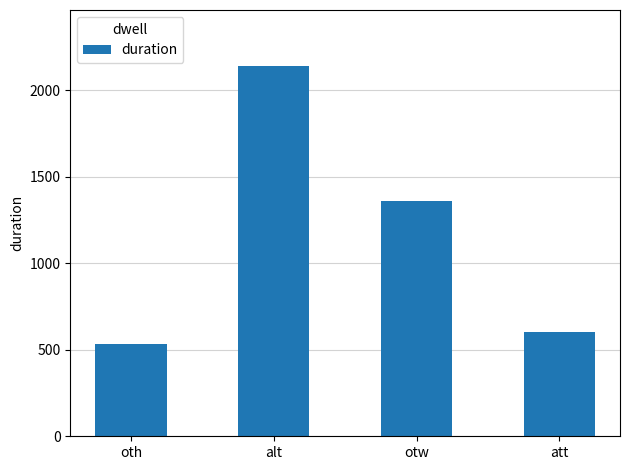

Reading right to left, extract all data points from this chart.

601	1363	2144	531